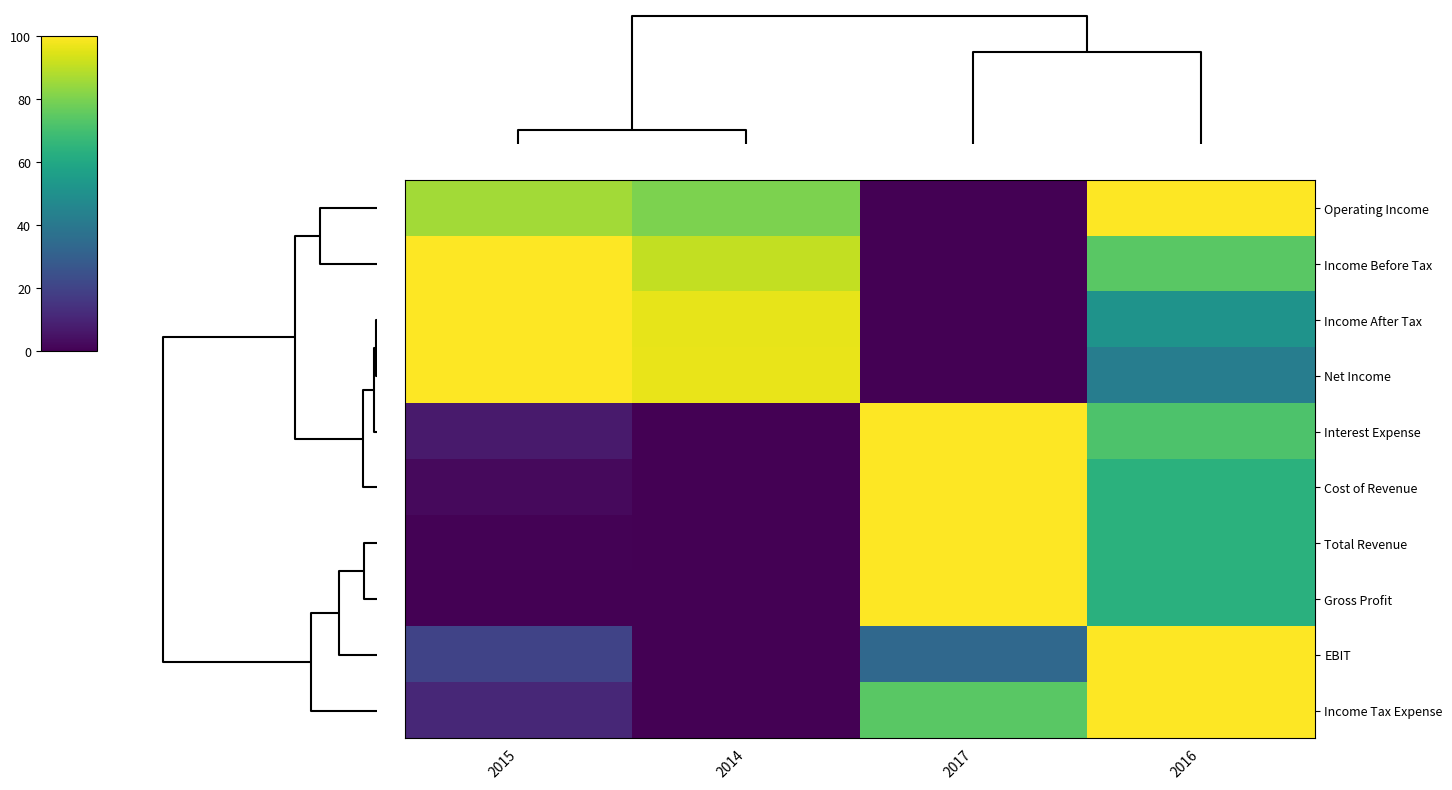

Which series has the largest total across all categories?

Operating Income